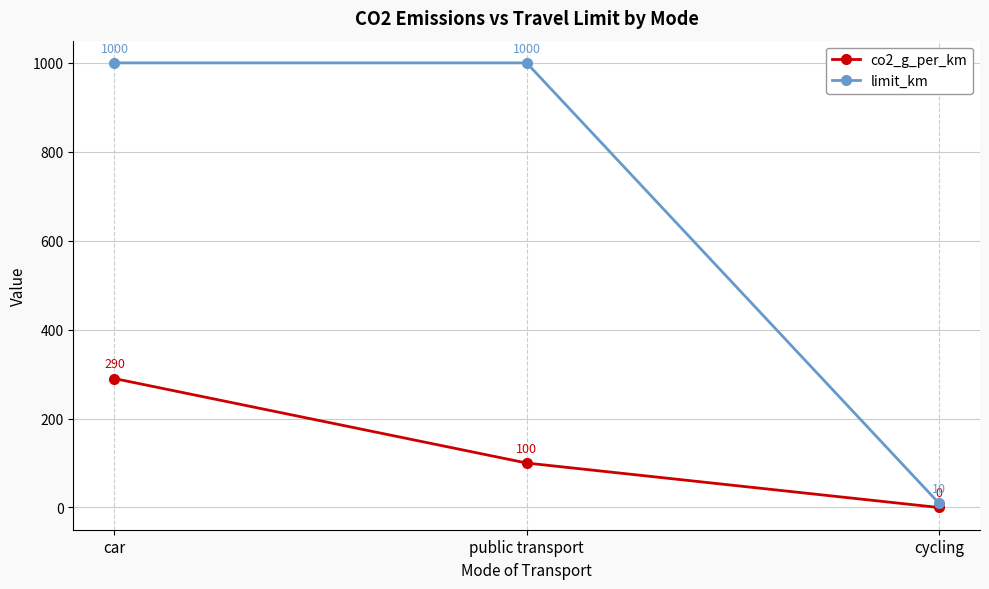

Which category has the lowest value in the co2_g_per_km series?

cycling